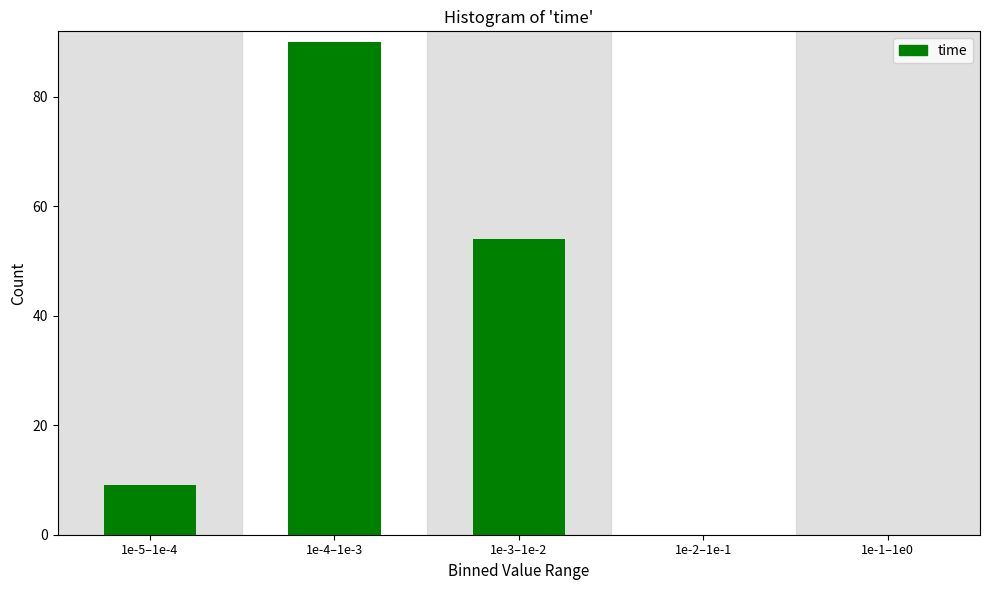

Reading left to right, what are all the values shown in this chart?

1e-5–1e-4=9	1e-4–1e-3=90	1e-3–1e-2=54	1e-2–1e-1=0	1e-1–1e0=0